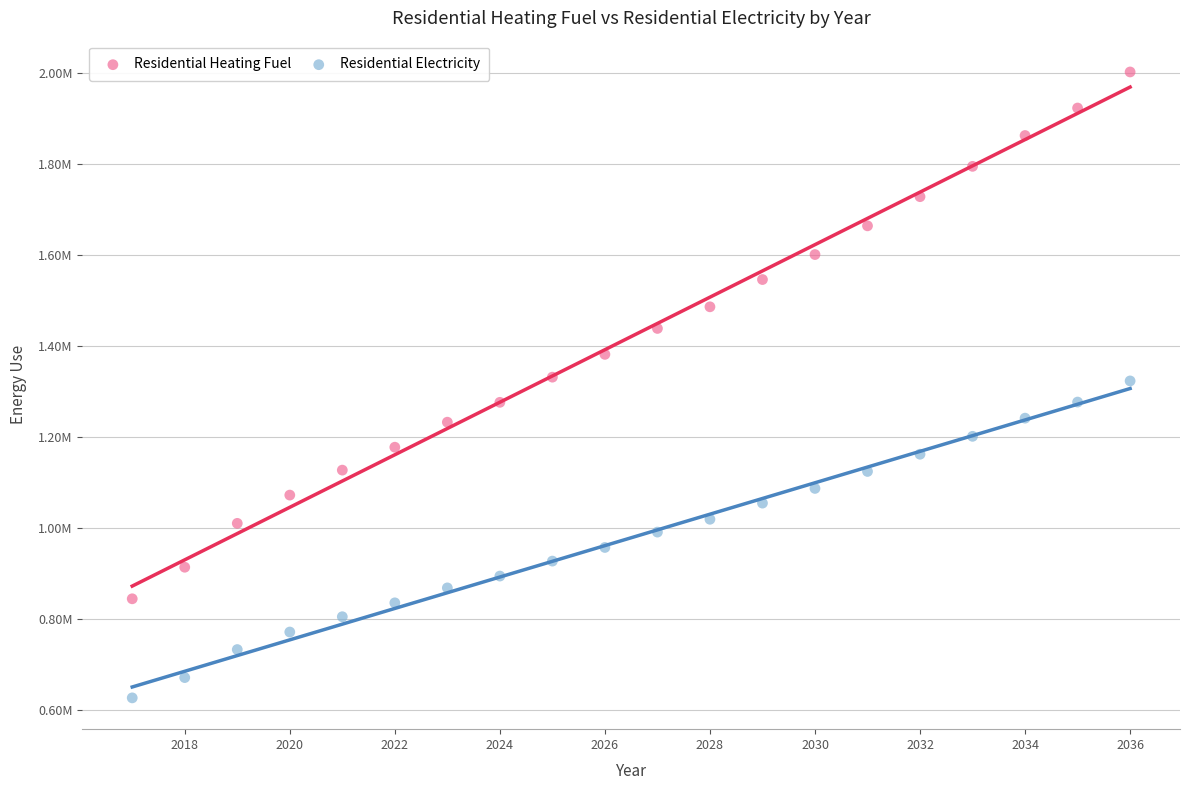

What are all the series names shown in the legend?

Residential Heating Fuel, Residential Electricity